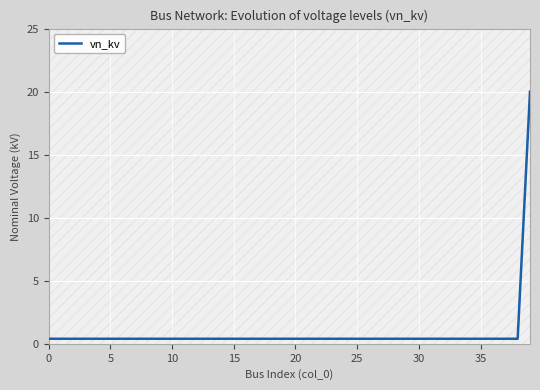

What is the sum of all values?

35.6